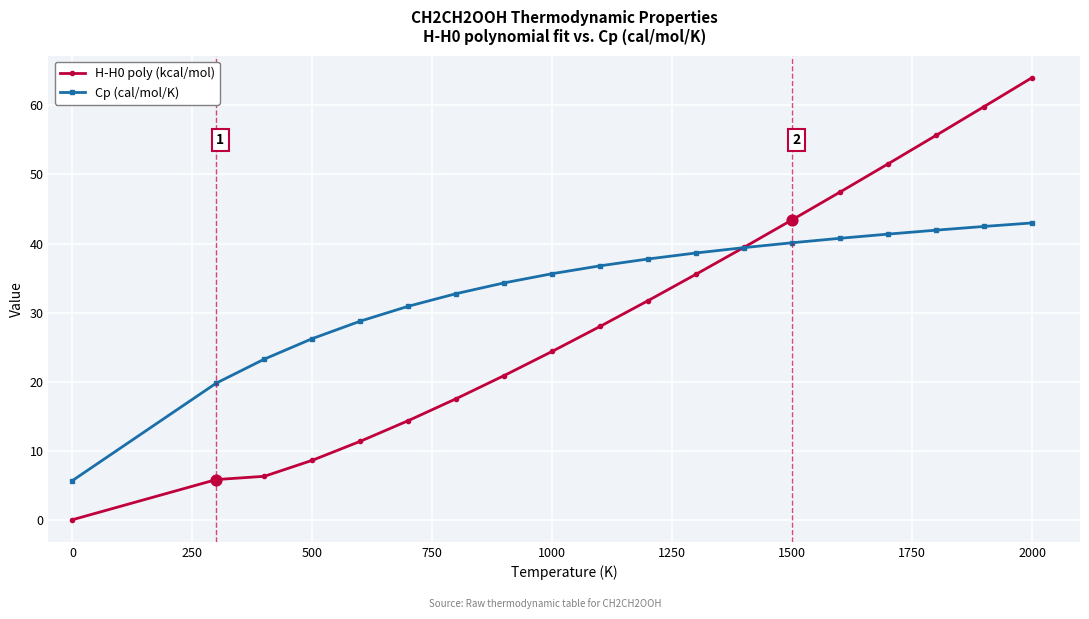

At how many categories does at least one series exceed 48?

4